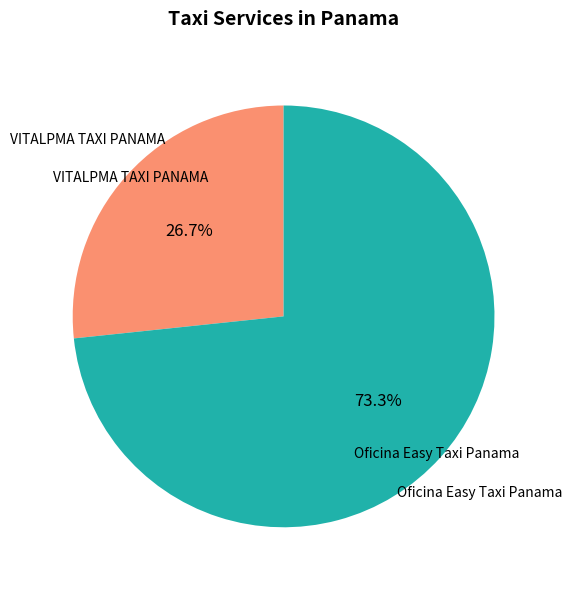

Is there a majority slice in this chart?

Yes